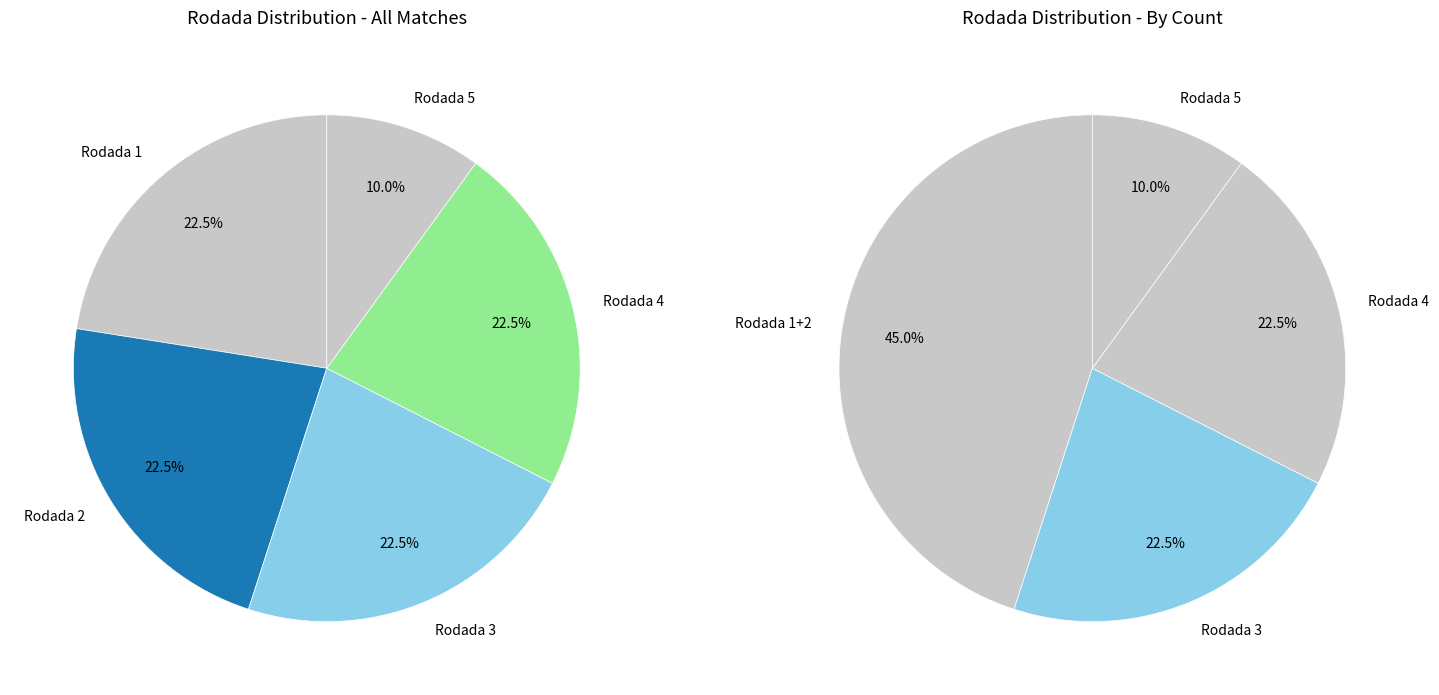

Which category has the biggest portion of the pie?

Rodada 1